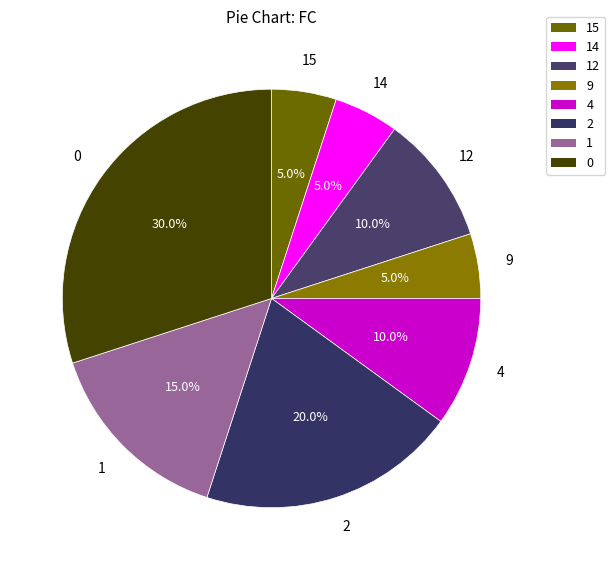

Approximately how many times larger is the value at 2 compared to 14?

4.0